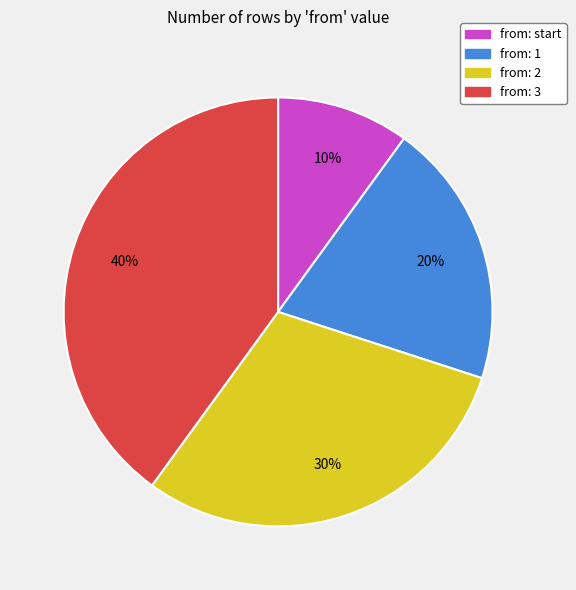

To the nearest percent, what is the average slice percentage?

25%